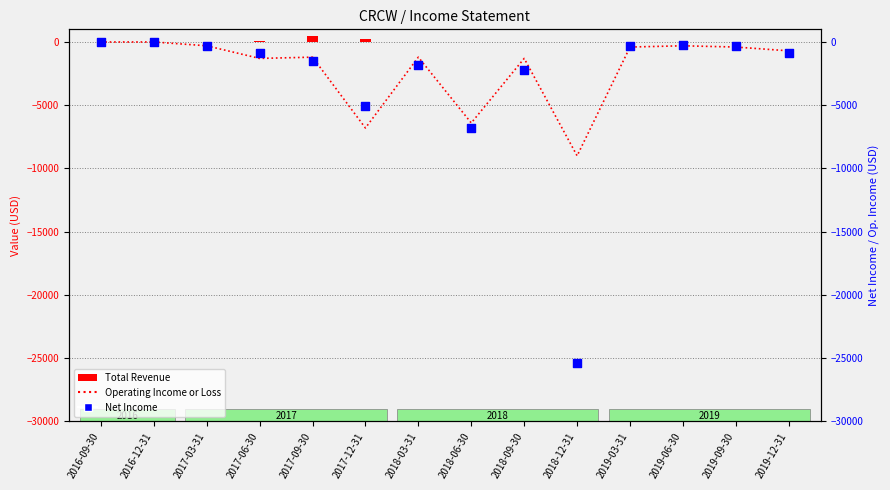

At which category is the sum across all series the highest?

2016-09-30